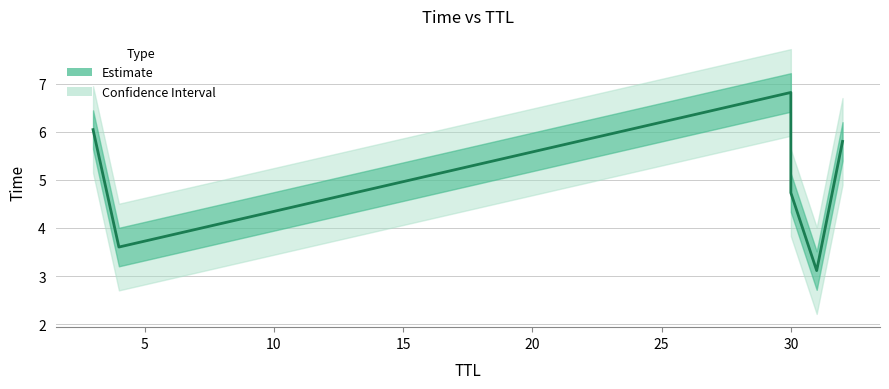

What is the minimum value shown in the chart?

3.1